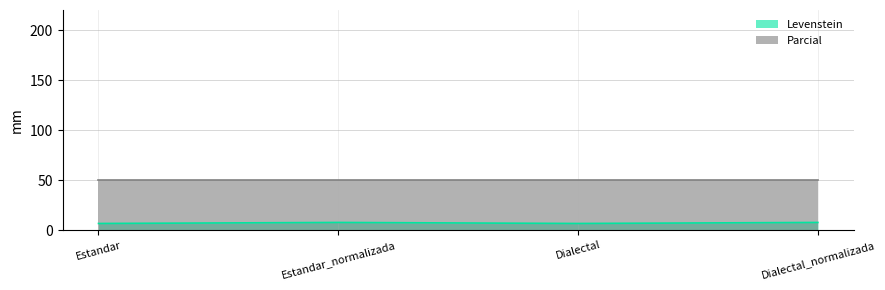

Does the chart display data point markers on the line(s)?

No